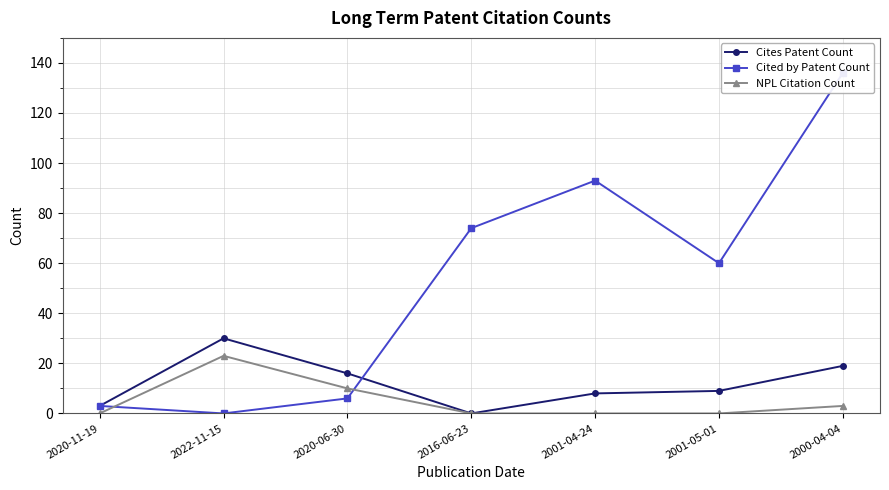

List the labels in order of Cites Patent Count value, largest first.

2022-11-15, 2000-04-04, 2020-06-30, 2001-05-01, 2001-04-24, 2020-11-19, 2016-06-23